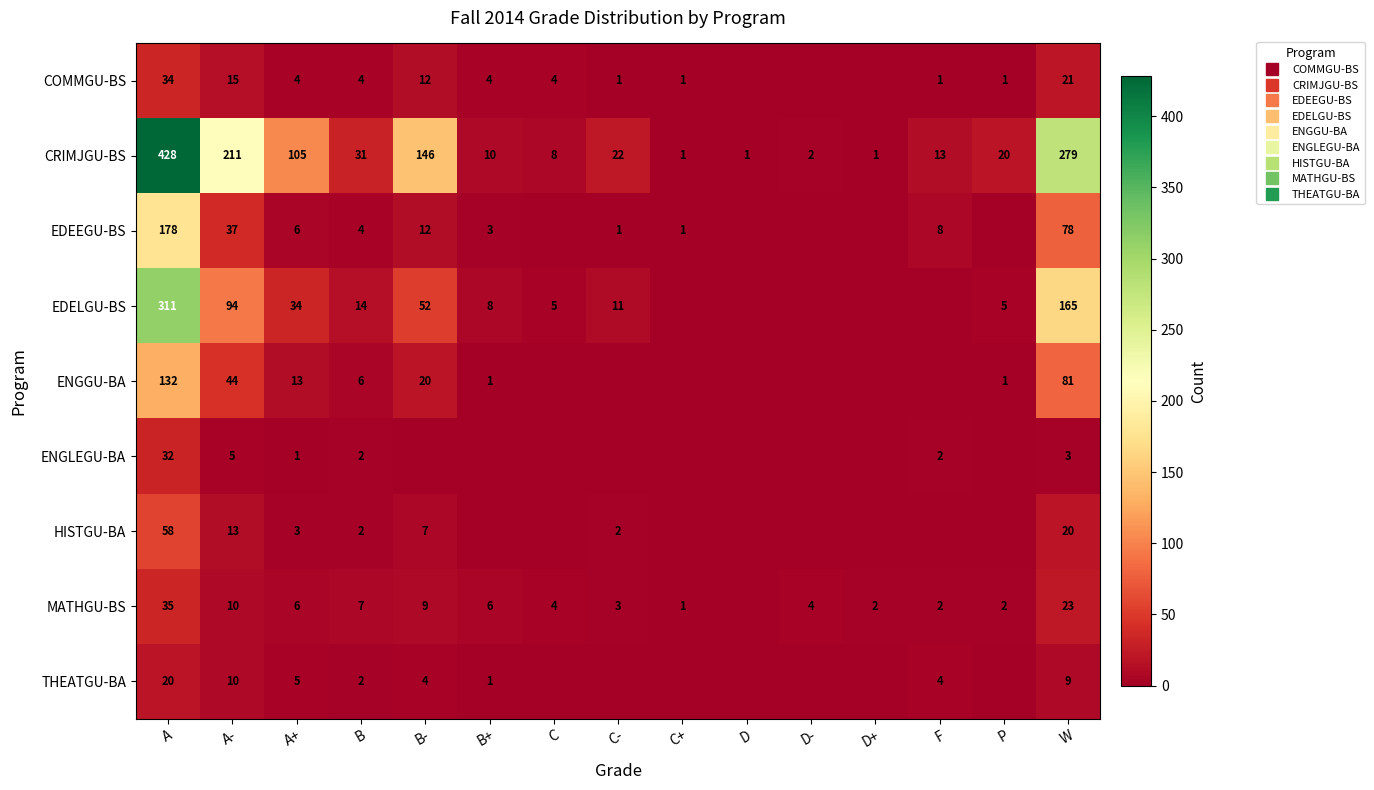

Rank the series at B- from highest to lowest value.

CRIMJGU-BS, EDELGU-BS, ENGGU-BA, COMMGU-BS, EDEEGU-BS, MATHGU-BS, HISTGU-BA, THEATGU-BA, ENGLEGU-BA